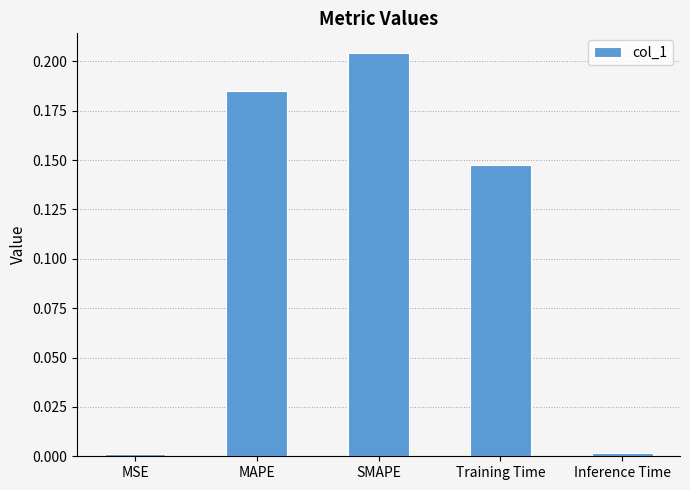

The chart shows a value of 0.0 at MSE. True or false?

True